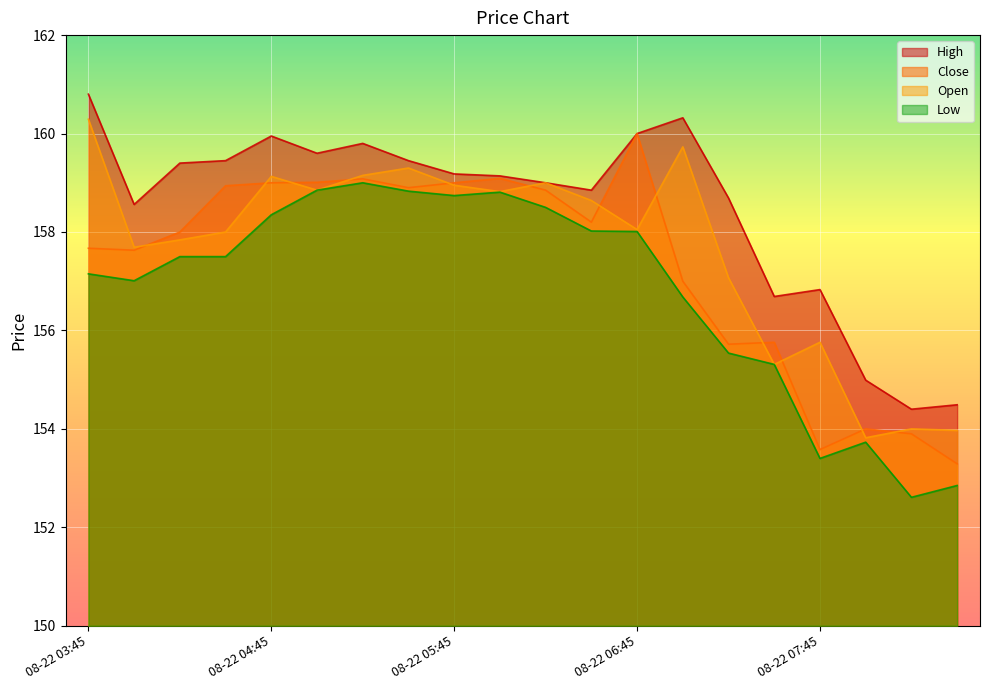

At 08-22 07:45, list the series in order from smallest to largest.

Low, Close, Open, High